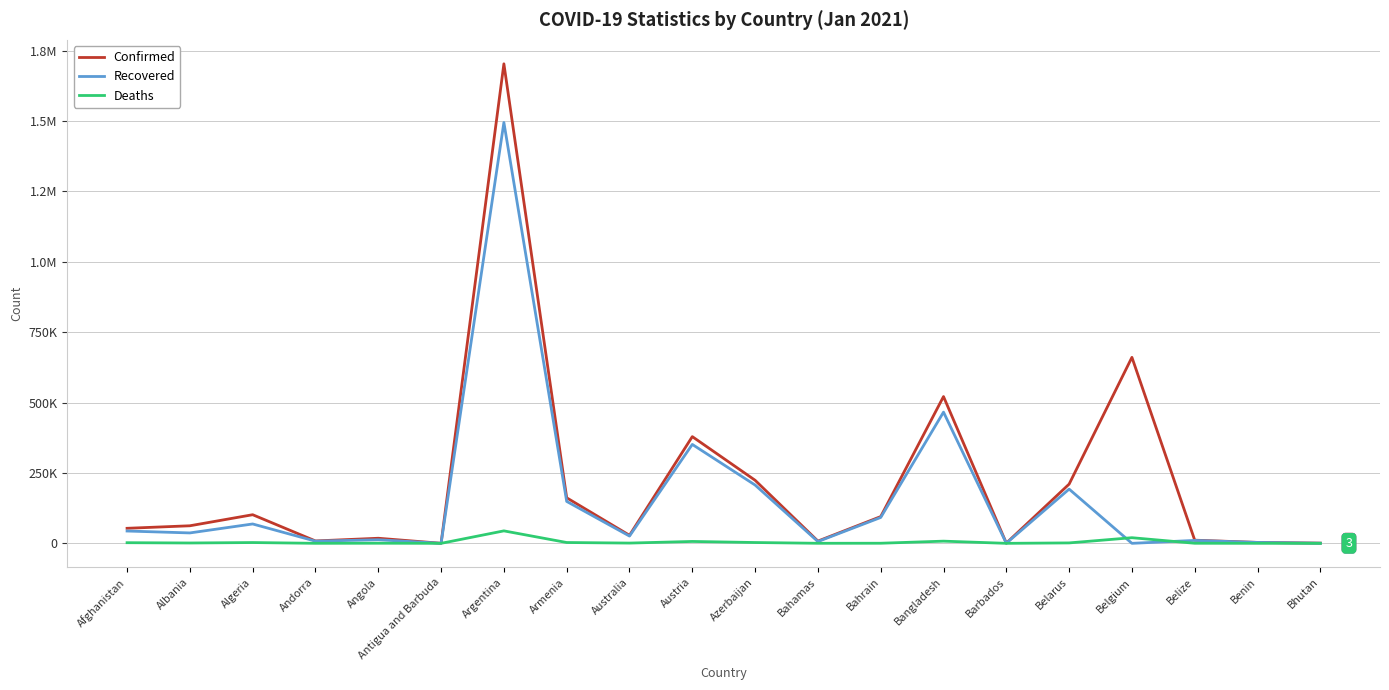

What is the total value across all series at Austria?

737140